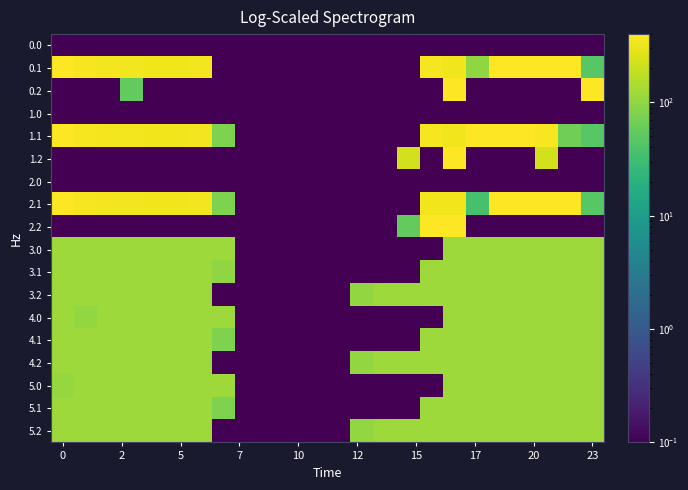

At how many categories does at least one series exceed 394?

8